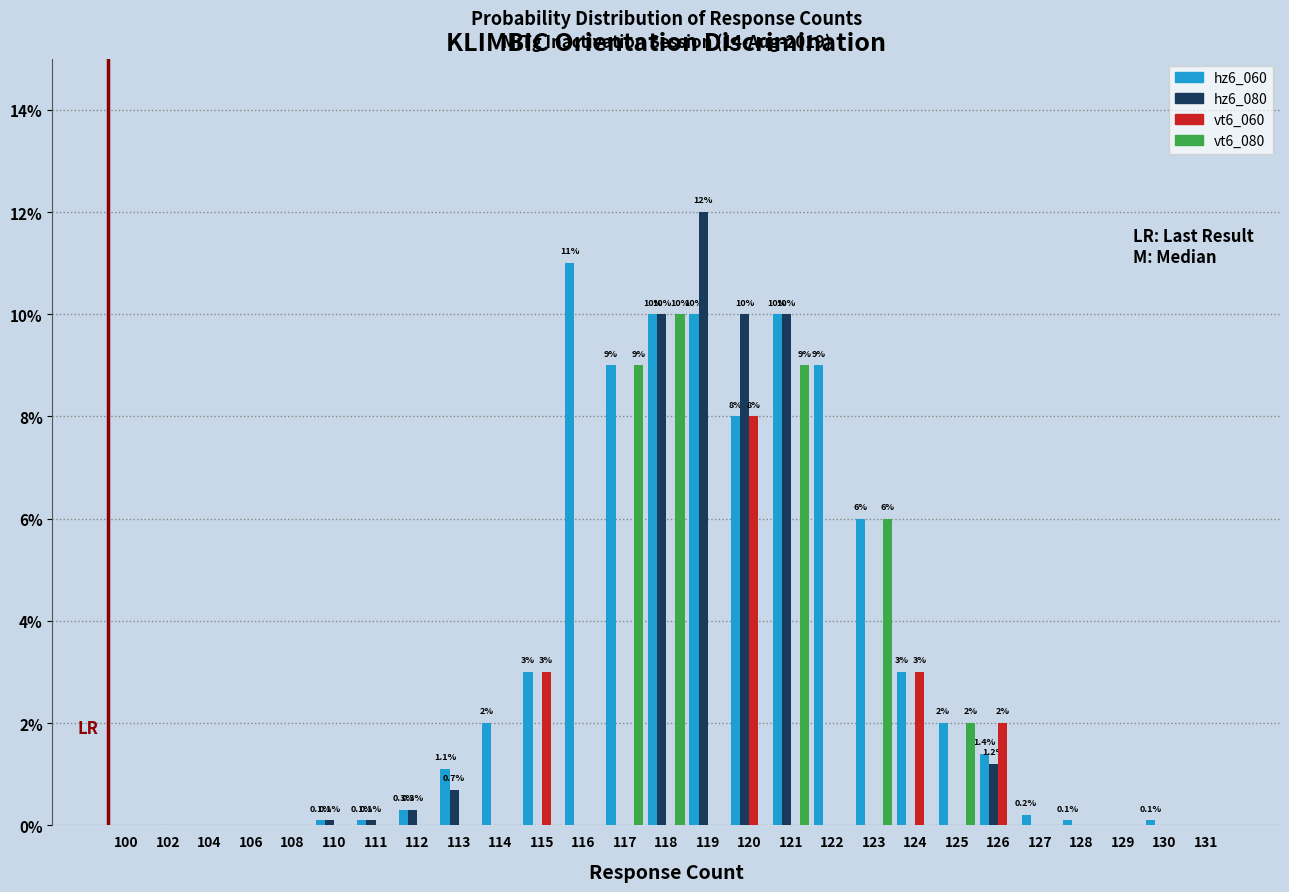

Which series has the largest total across all categories?

hz6_060